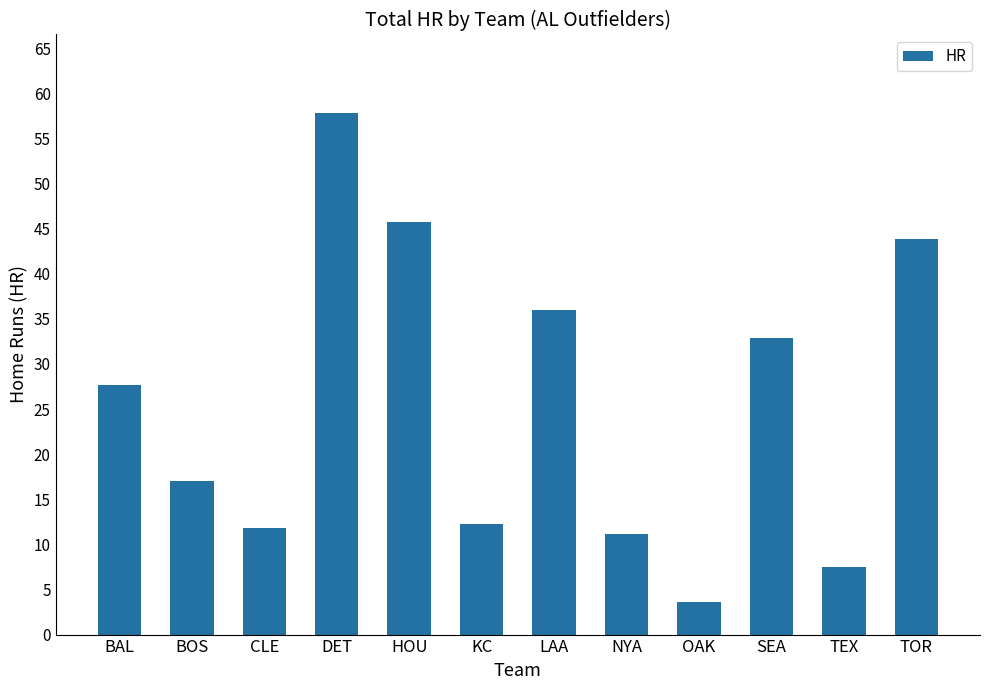

What is the label of the 4th bar from the right?

OAK